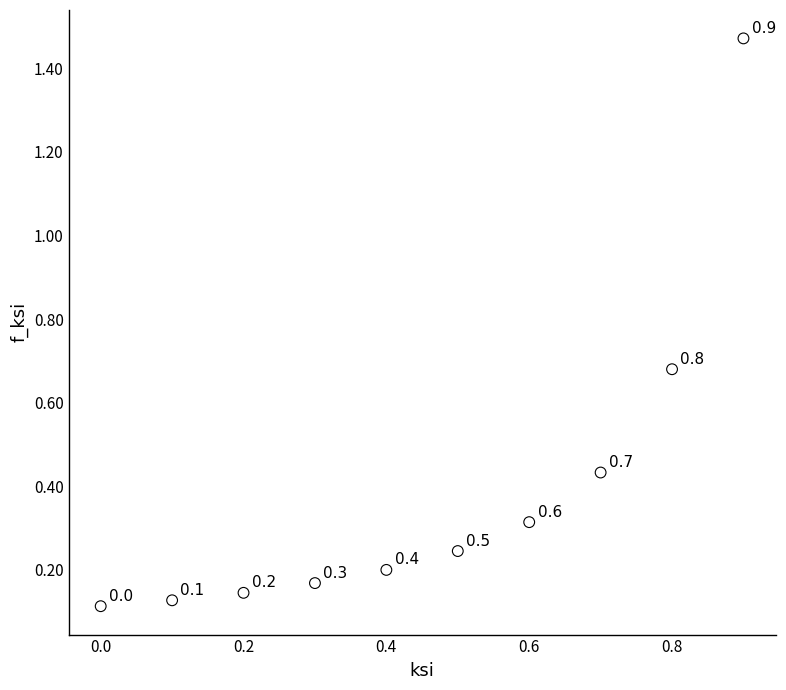

What is the range of Y values (max minus min)?

1.4